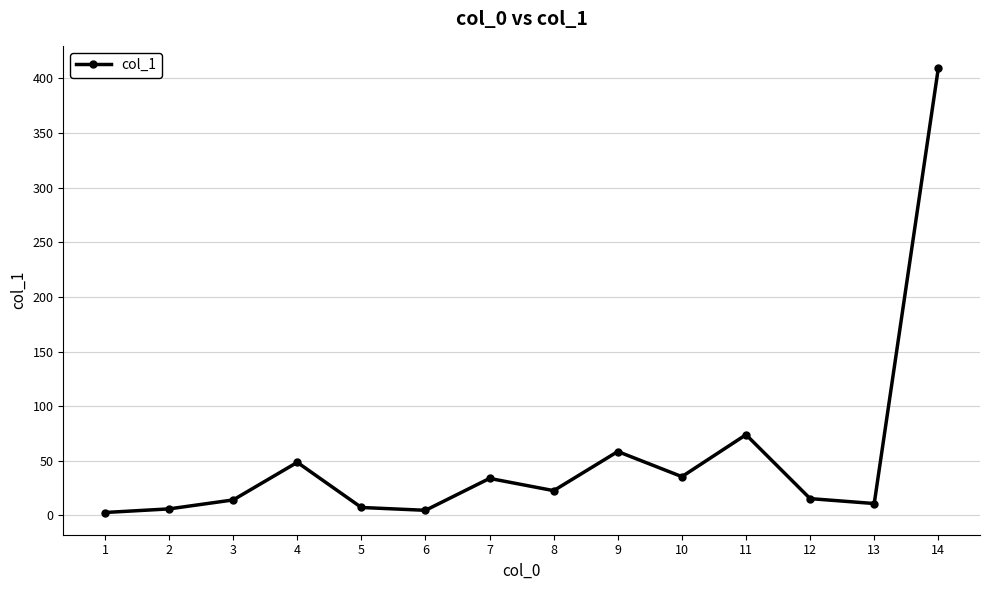

True or false: the data shows 48.6 at 4.

True